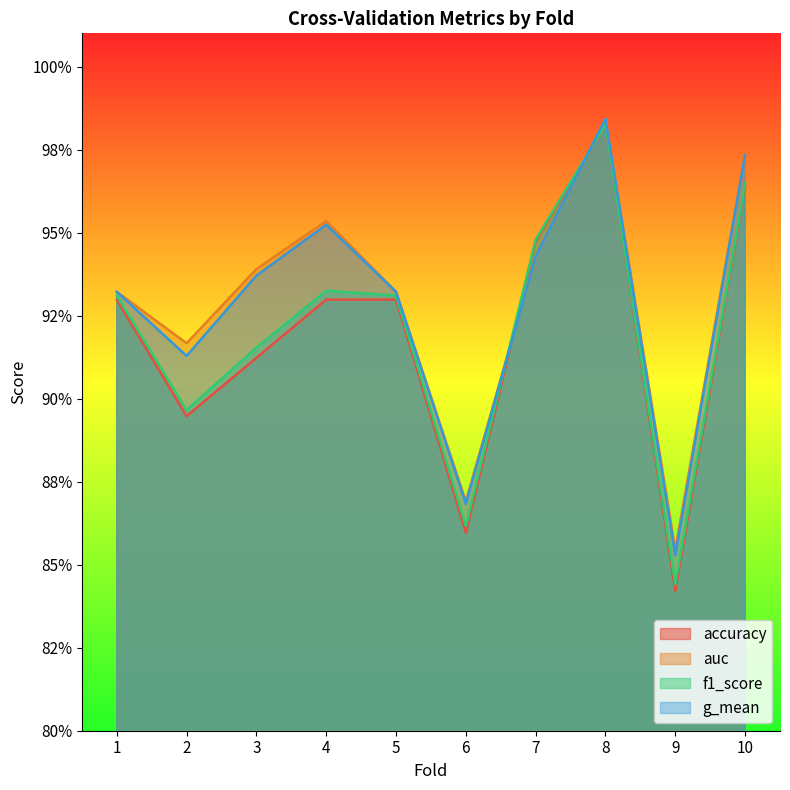

True or false: f1_score and accuracy cross at least once.

False